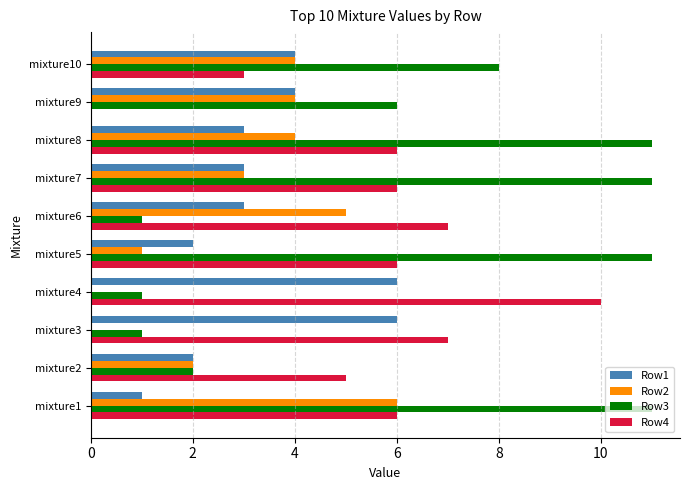

Which series changed the most between mixture7 and mixture8?

Row2